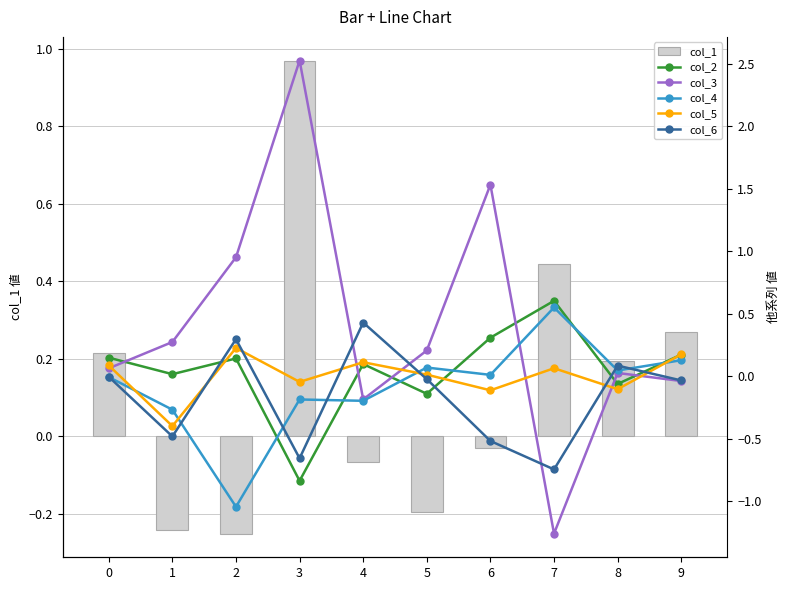

How many groups of bars are there?

10